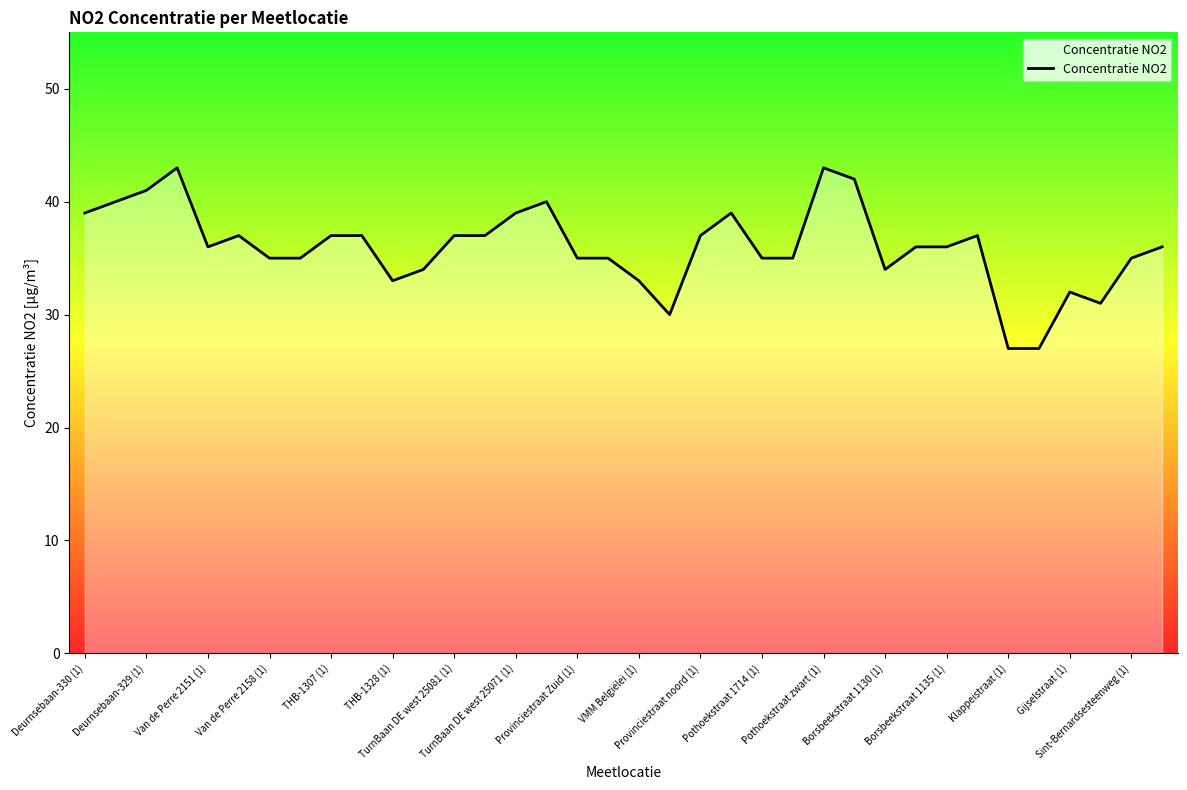

How many lines are shown in the chart?

1